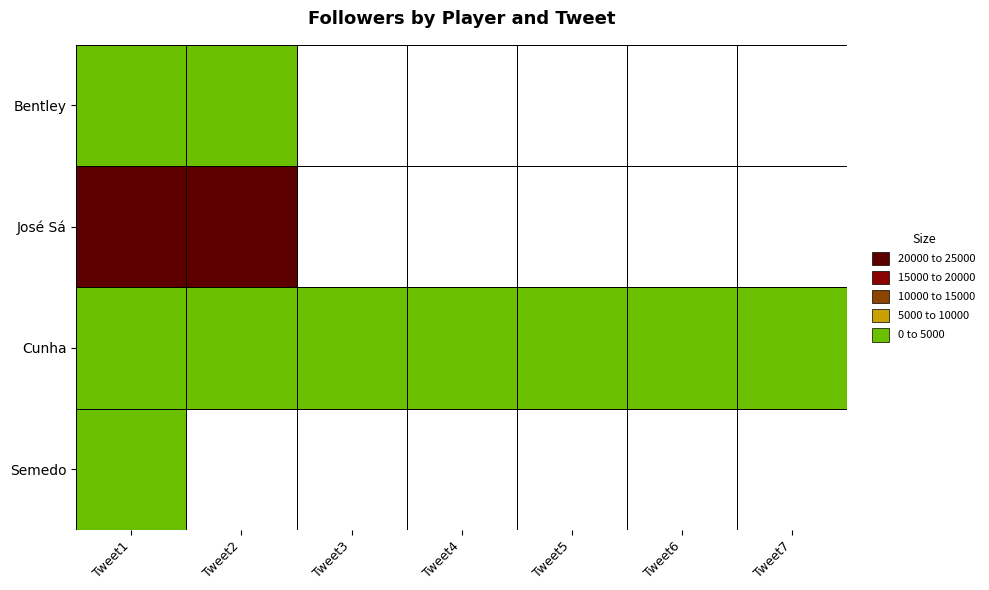

How many positive values does the Semedo series have?

1